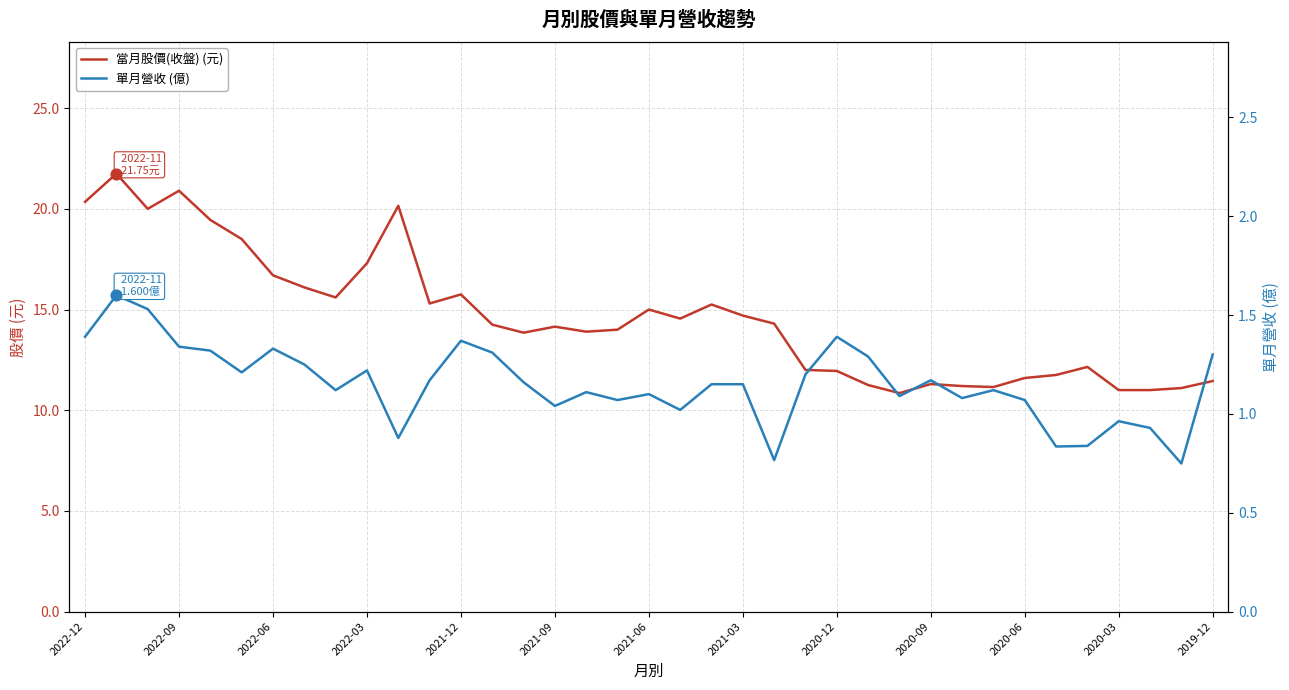

At how many categories does at least one series exceed 4?

37